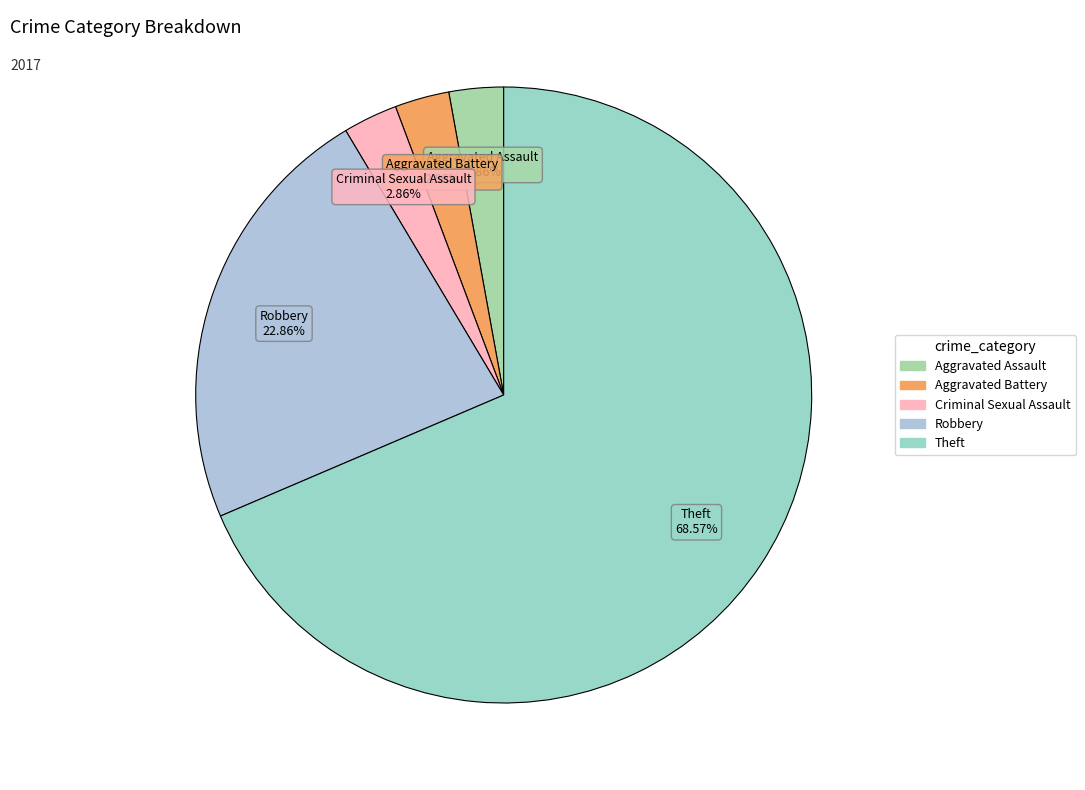

What percentage is NOT represented by Theft?

31.4%